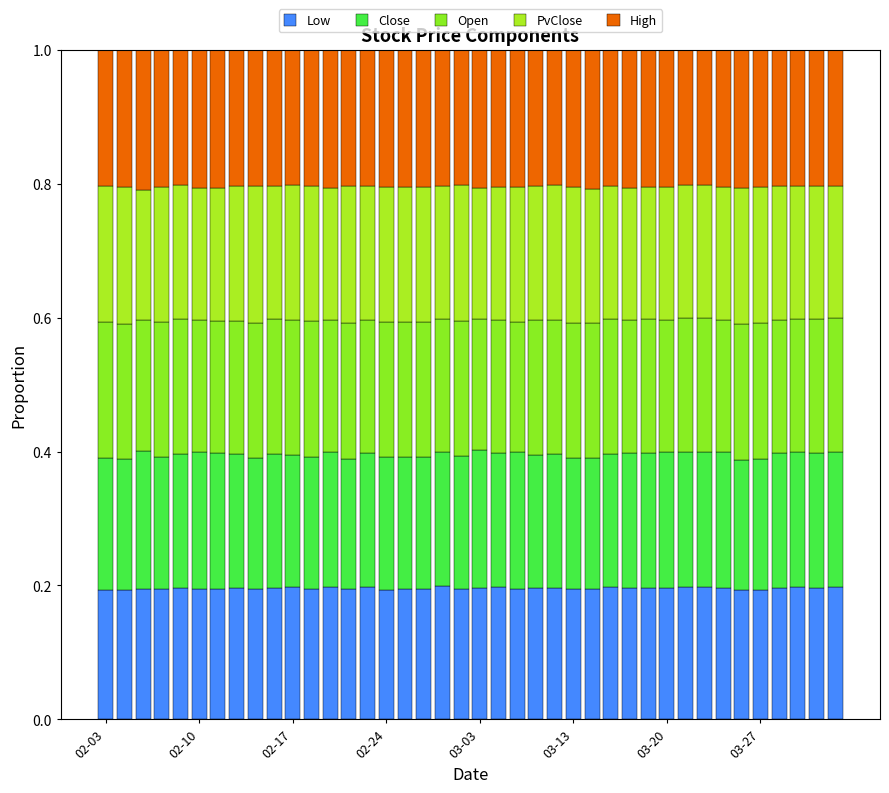

How many PvClose values are between 0 and 1?

40